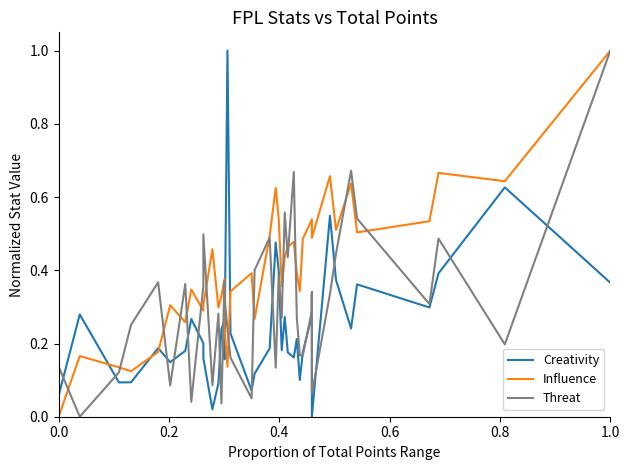

Which series has the widest spread of values?

Creativity